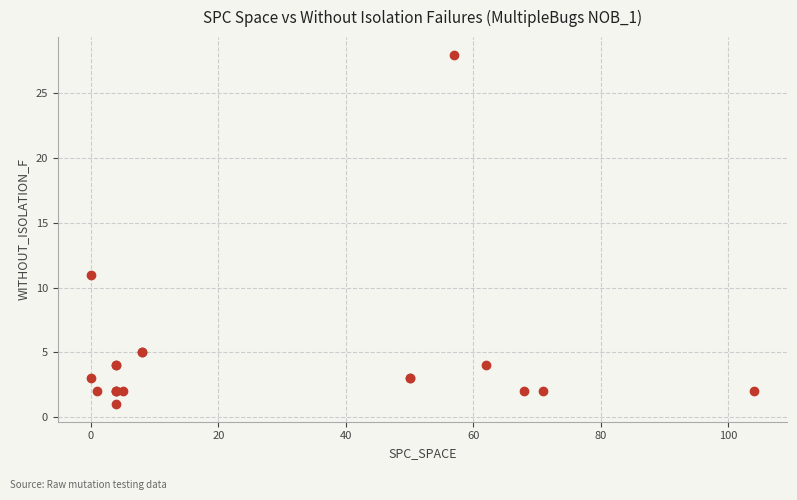

What Y value in the scatter plot is closest to 14?

11